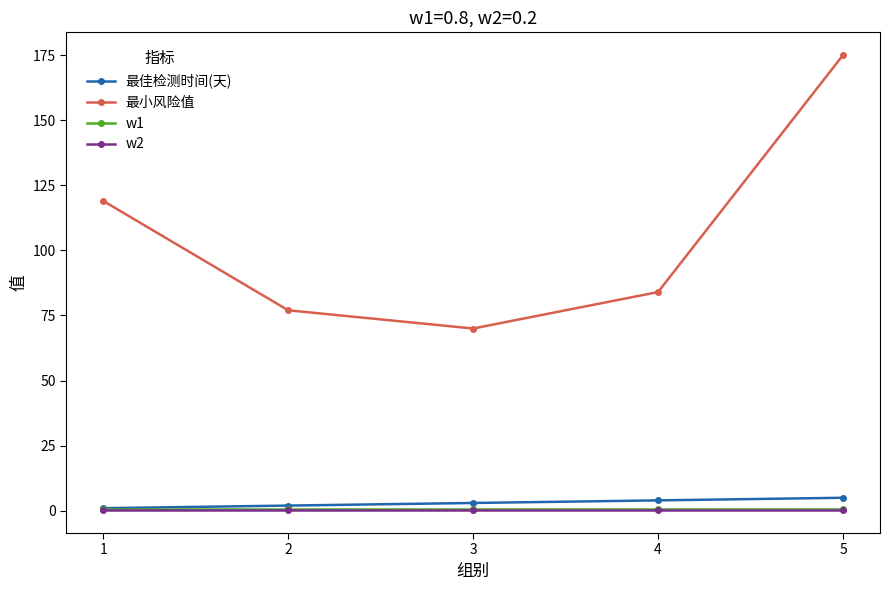

What is the difference between the 最小风险值 values at 2 and 4?

7.0